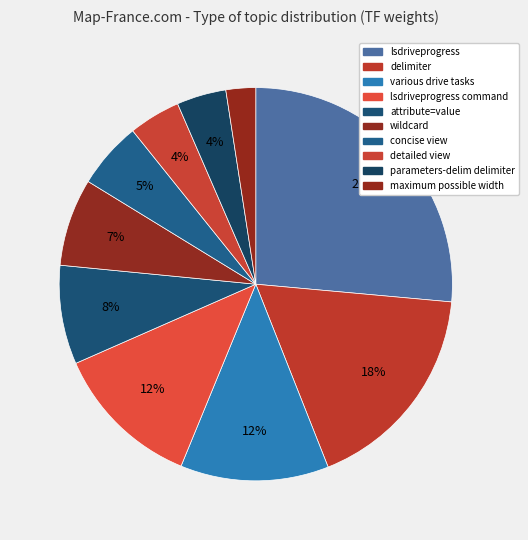

What is the largest slice in the pie chart?

lsdriveprogress